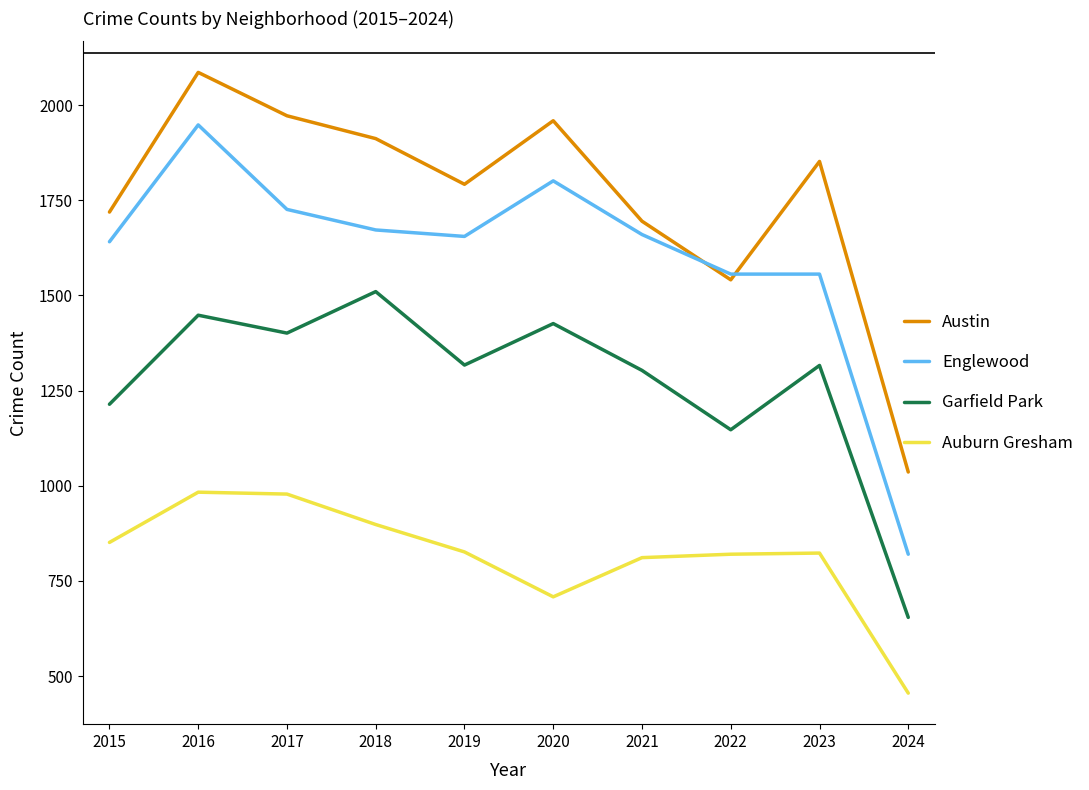

Which category has the highest value across all series?

2016